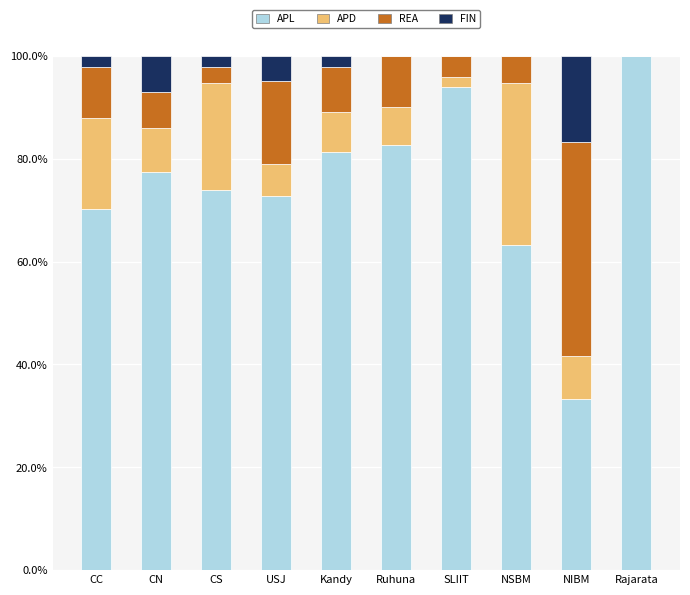

At which label is APL closest to 66?

NSBM